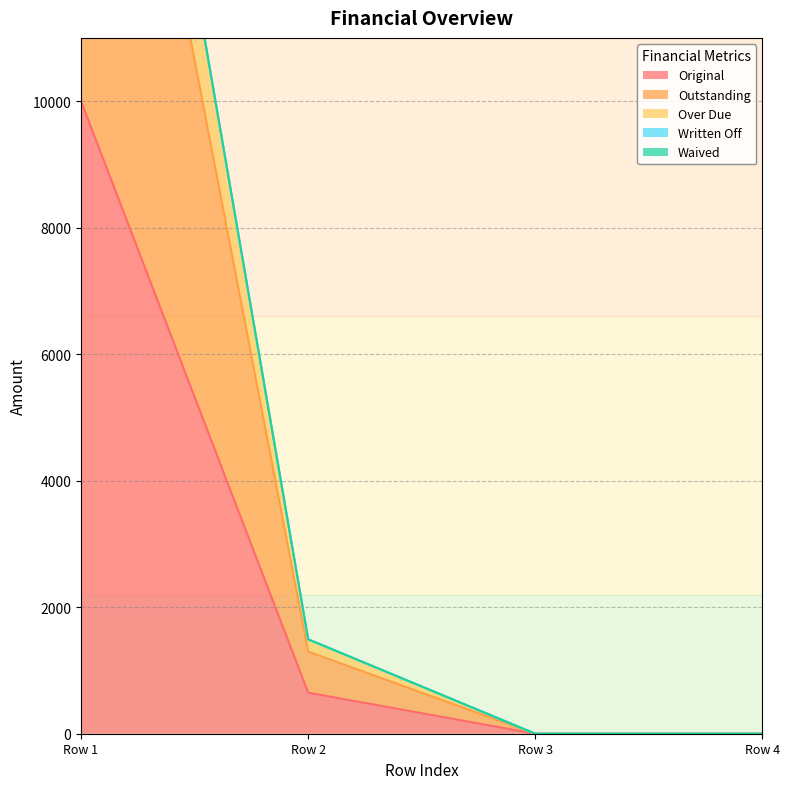

What is the sum of all Original values?

10649.3